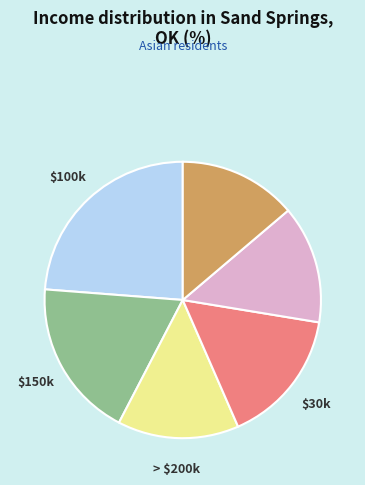

Is there any slice that represents more than half of the pie?

No